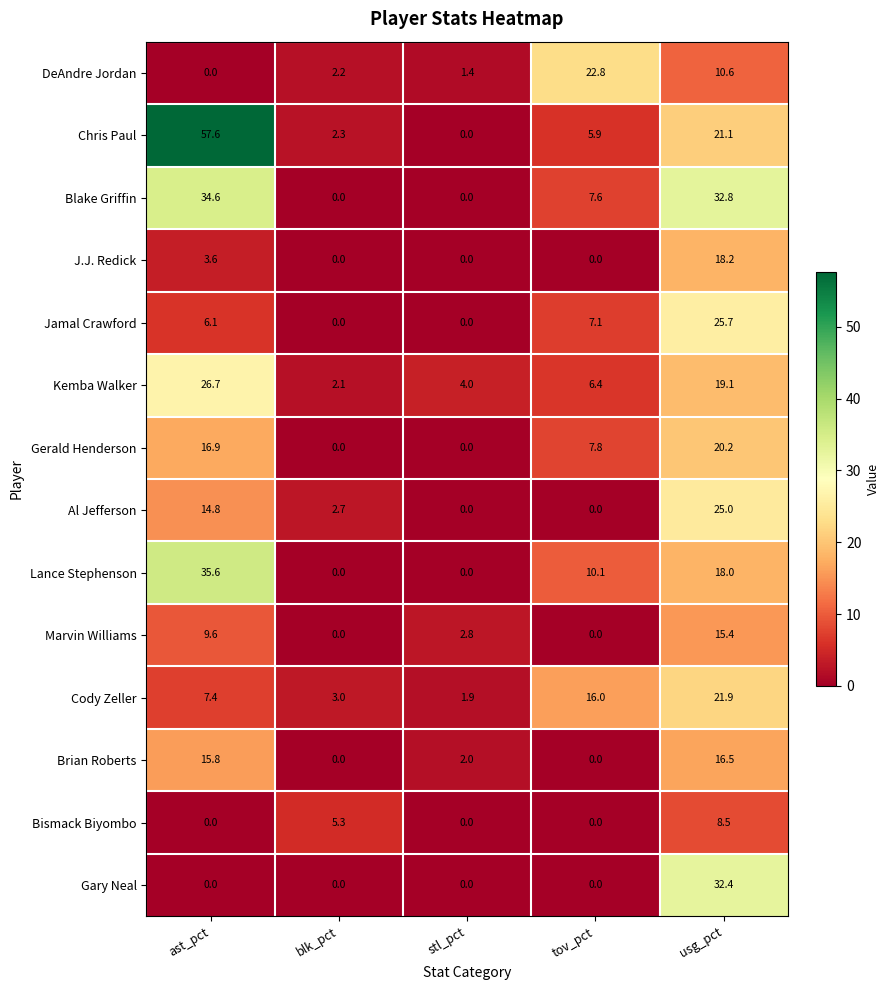

What is the greatest value displayed?

57.6